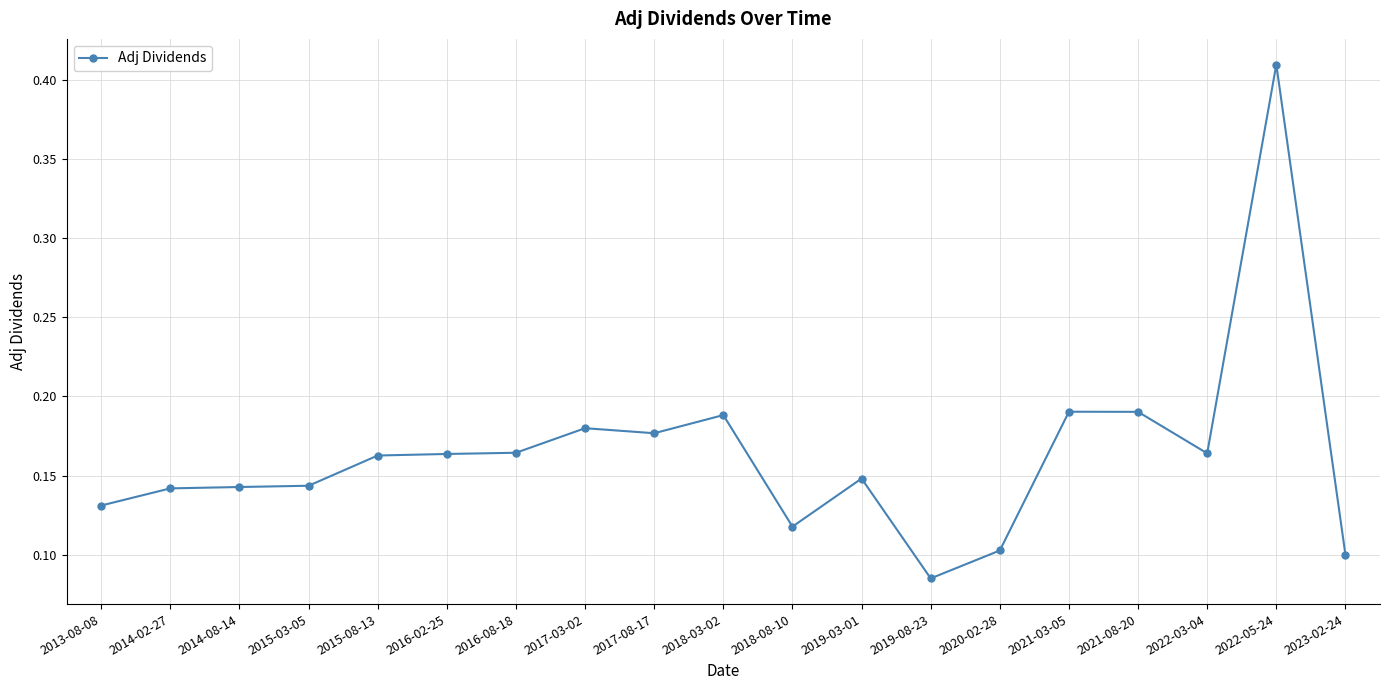

What is the difference between the maximum and minimum values?

0.3